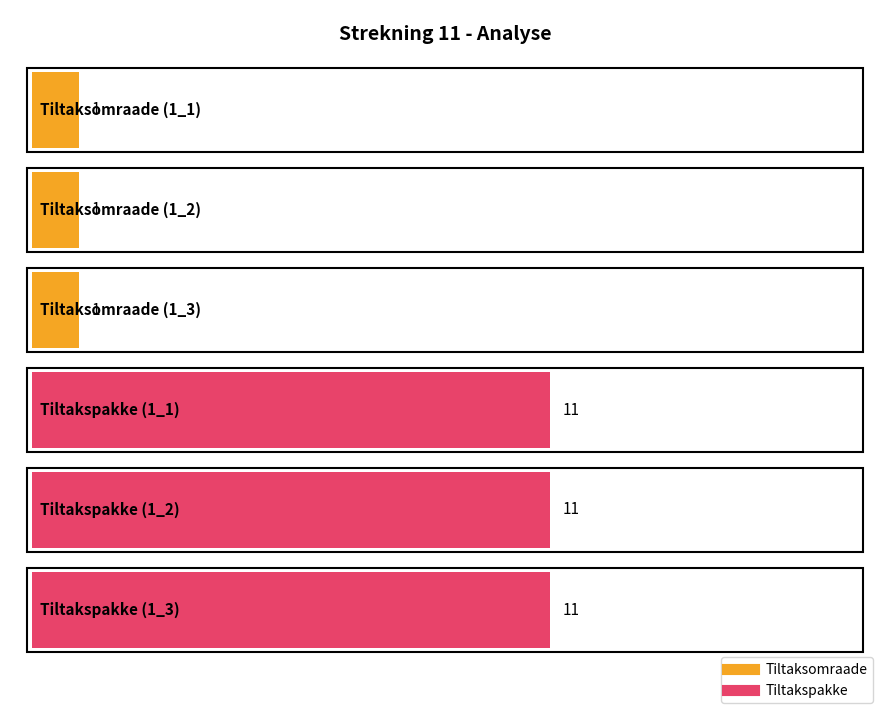

What is the total value across all series at 1_2?

12